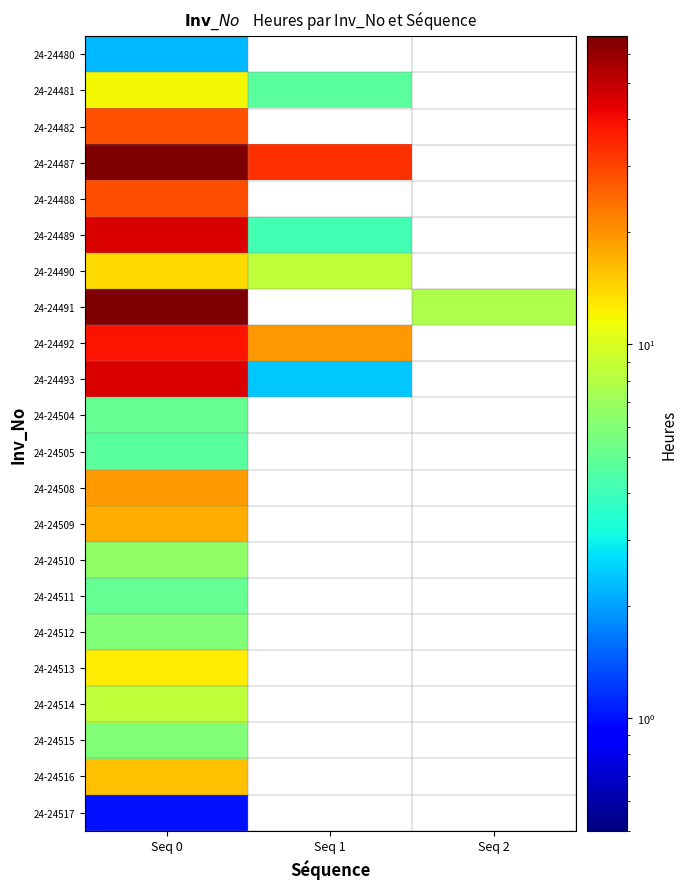

List the series in order of their peak value, lowest first.

24-24517, 24-24480, 24-24505, 24-24504, 24-24511, 24-24512, 24-24515, 24-24510, 24-24514, 24-24481, 24-24513, 24-24490, 24-24516, 24-24509, 24-24508, 24-24482, 24-24488, 24-24492, 24-24489, 24-24493, 24-24487, 24-24491